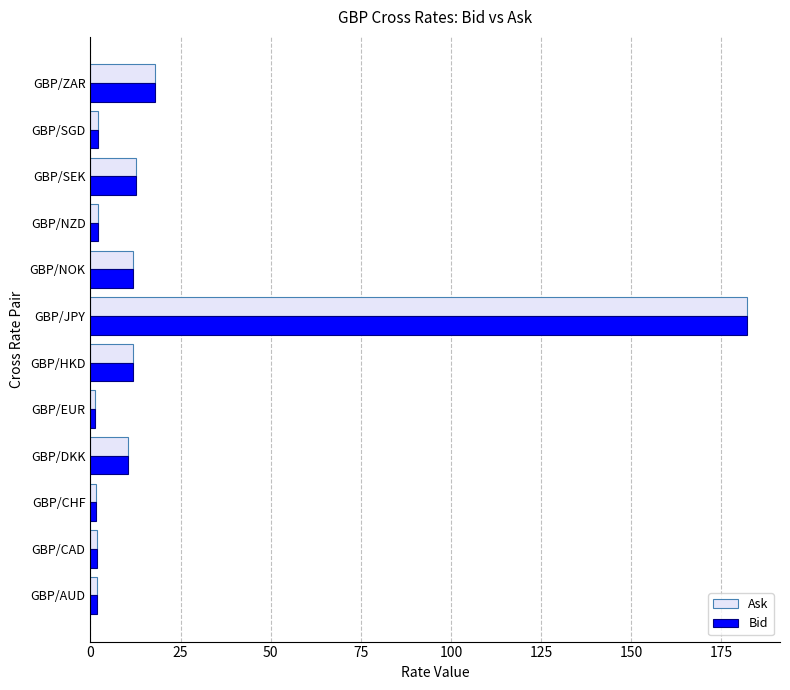

Which series changed the most between GBP/JPY and GBP/NOK?

Ask